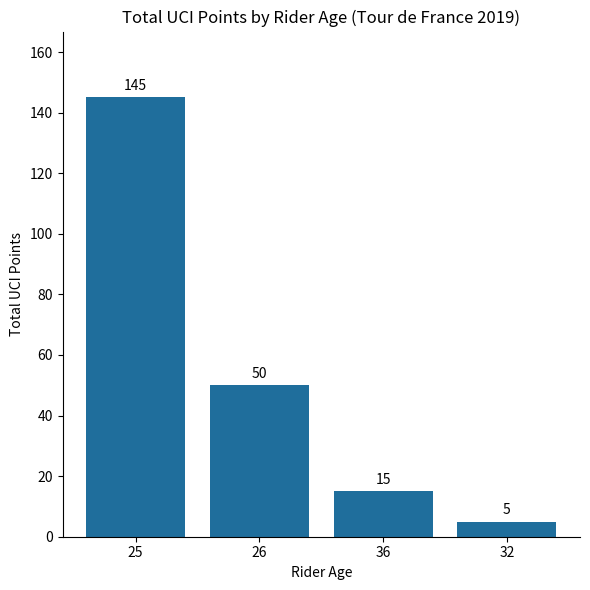

True or false: the data shows 5 at 32.

True